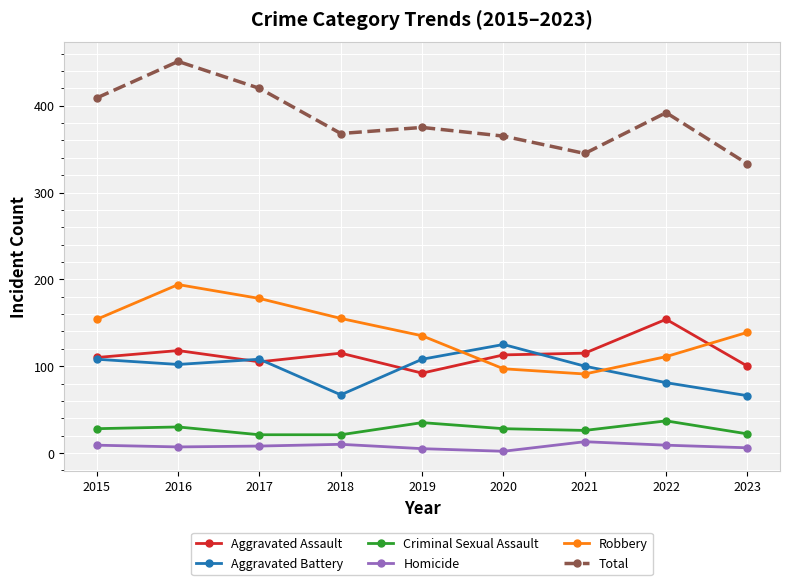

True or false: Aggravated Assault has a value of 42 at 2016.

False